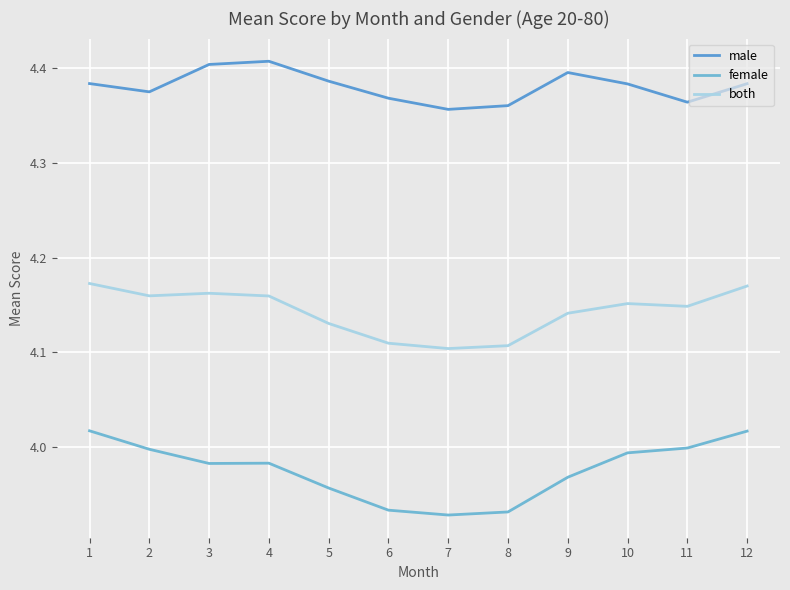

At which category does female reach its first local peak?

4